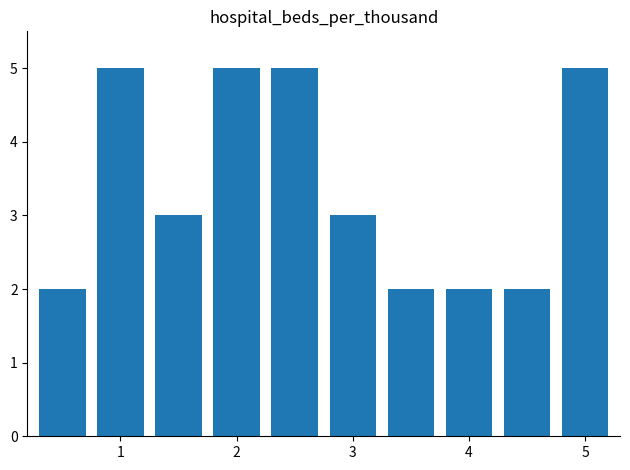

What is the greatest value displayed?

5